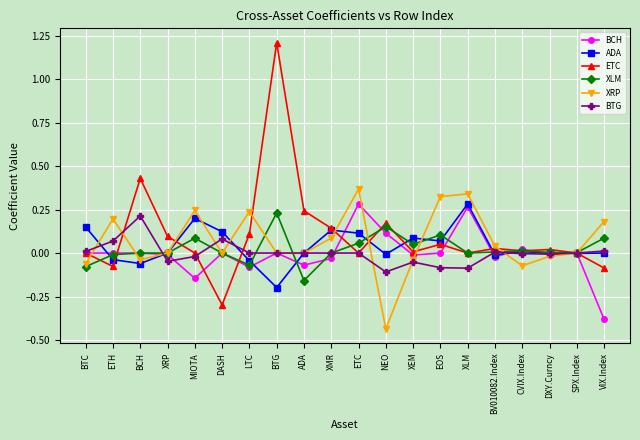

What is the minimum value for ETC?

-0.3